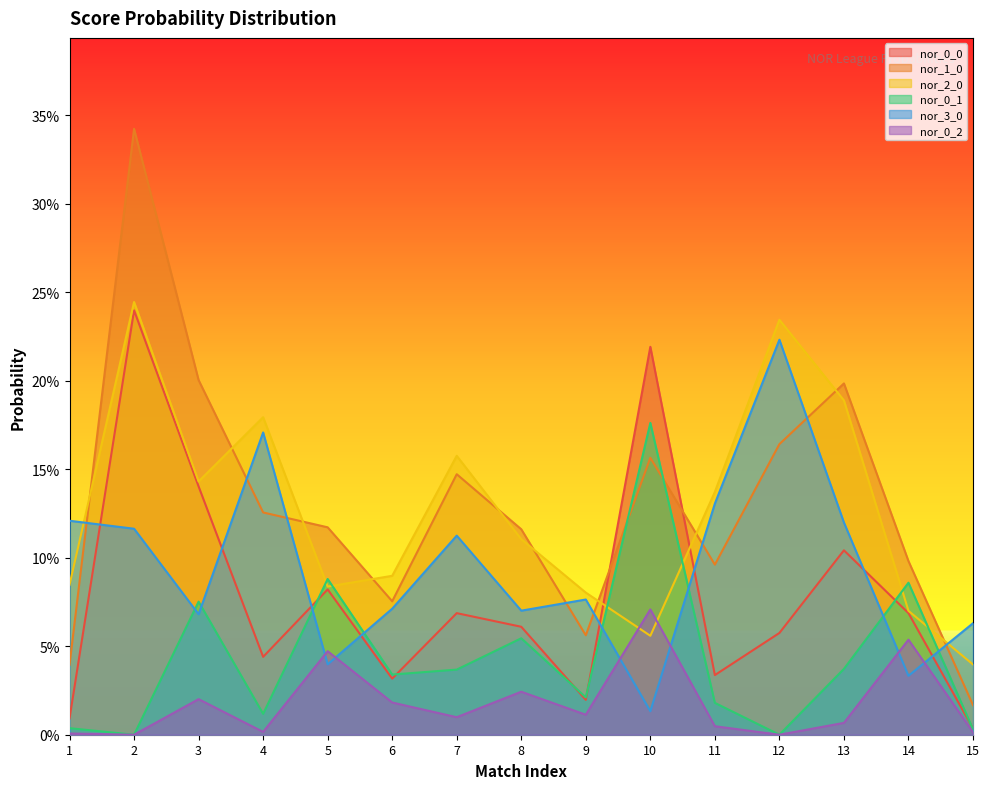

At which category does nor_0_1 reach its first local peak?

3